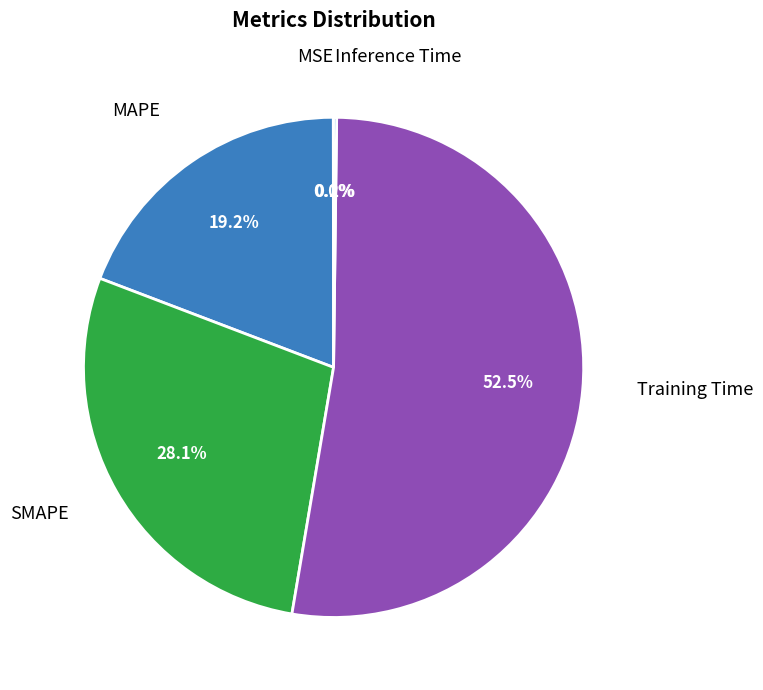

Is there a majority slice in this chart?

Yes